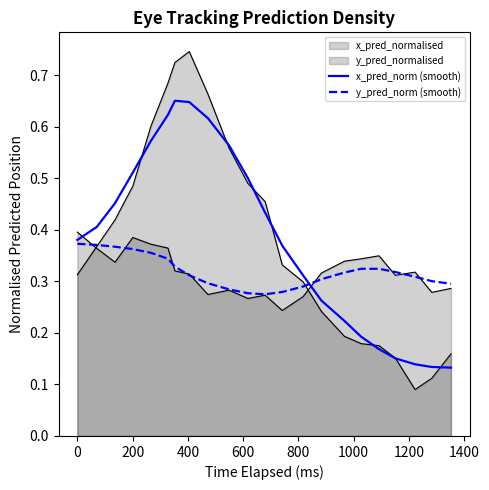

Is it true that x_pred_norm (smooth) equals 0.2 at 1000?

False